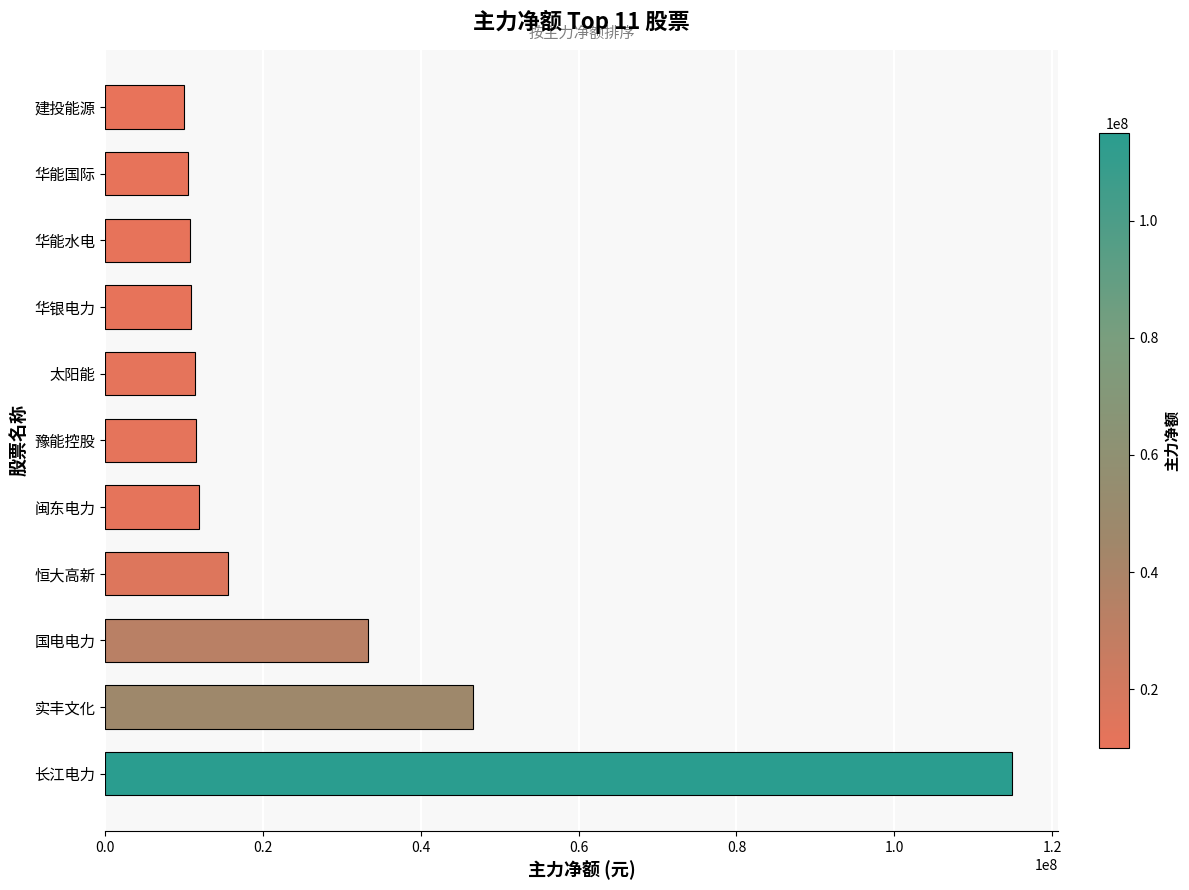

What is the sum of all values?

287160835